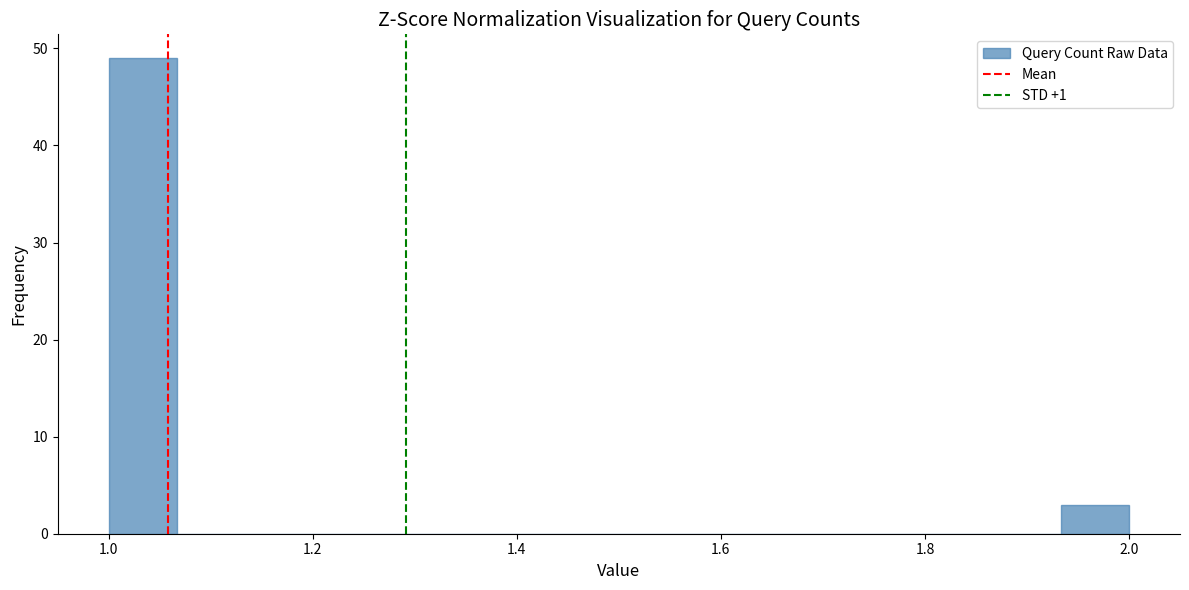

Around what value on the x-axis is the tallest bar? Give the approximate position of its centre, as read against the axis.

1.04